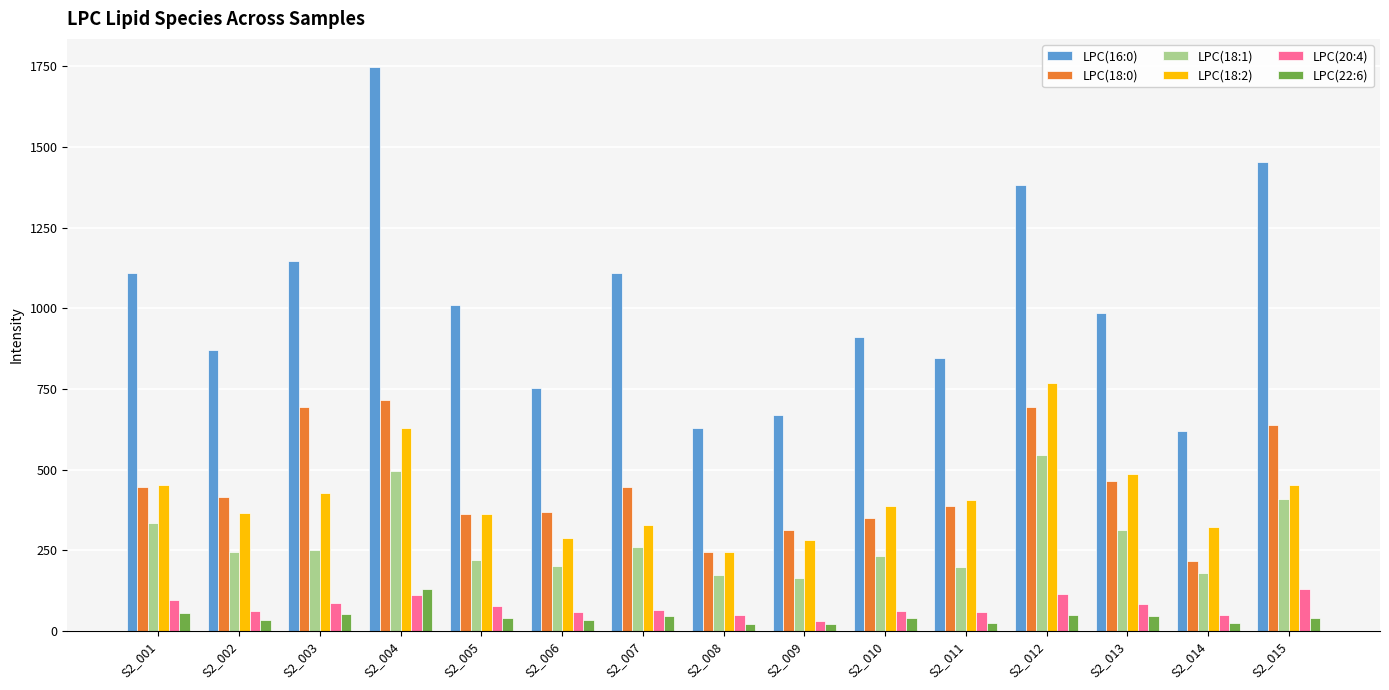

Is it true that LPC(16:0) equals 1109.5 at S2_007?

True